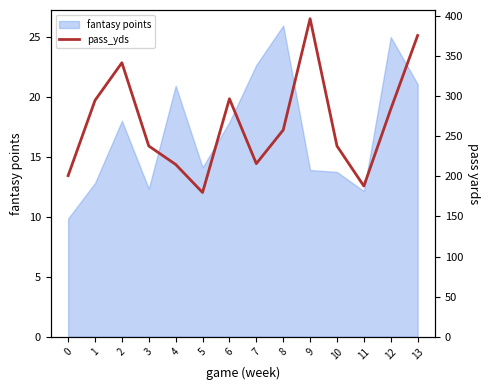

True or false: the data has more than 0 interior local peaks.

True